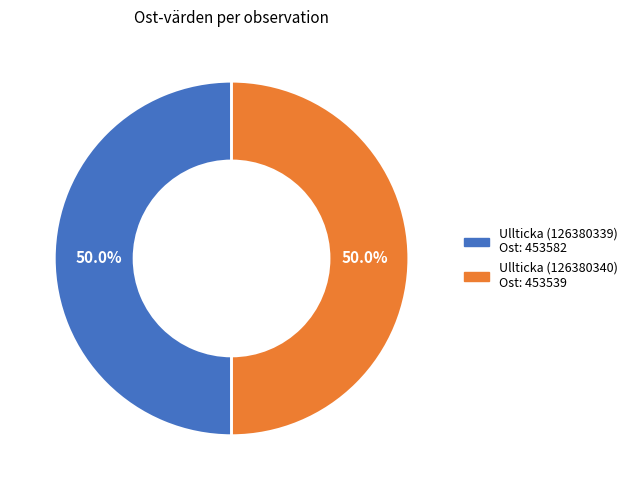

How much of the chart is everything except Ullticka (126380340)?

50.0%